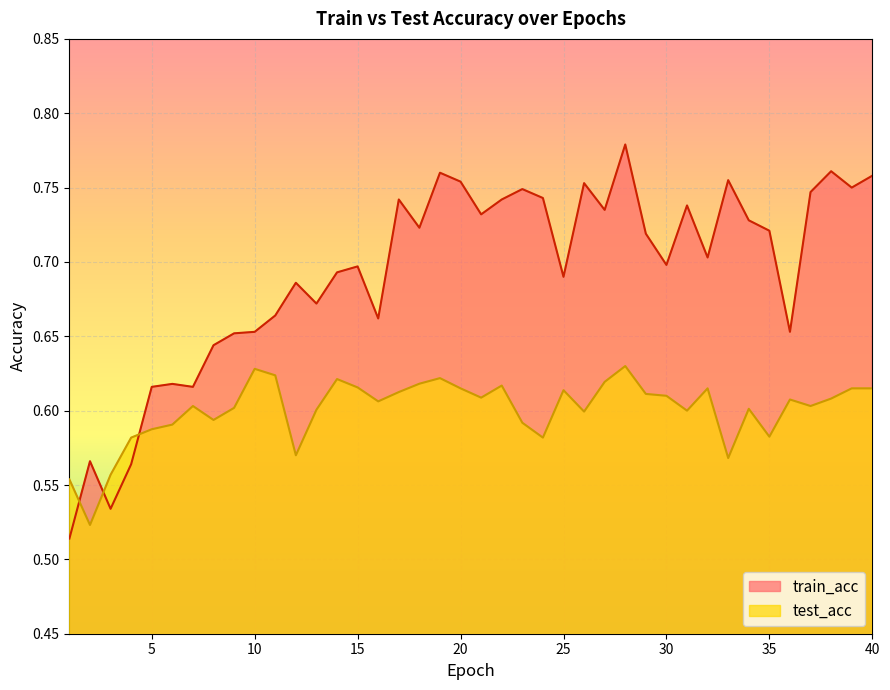

True or false: test_acc has a value of 0.6 at 39.

True